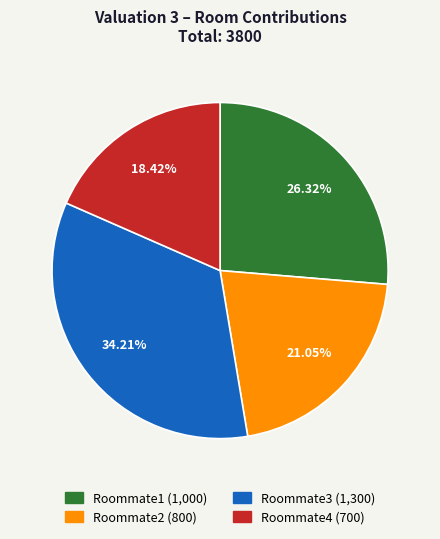

Is it true that Roommate1 is 26% of the pie?

True